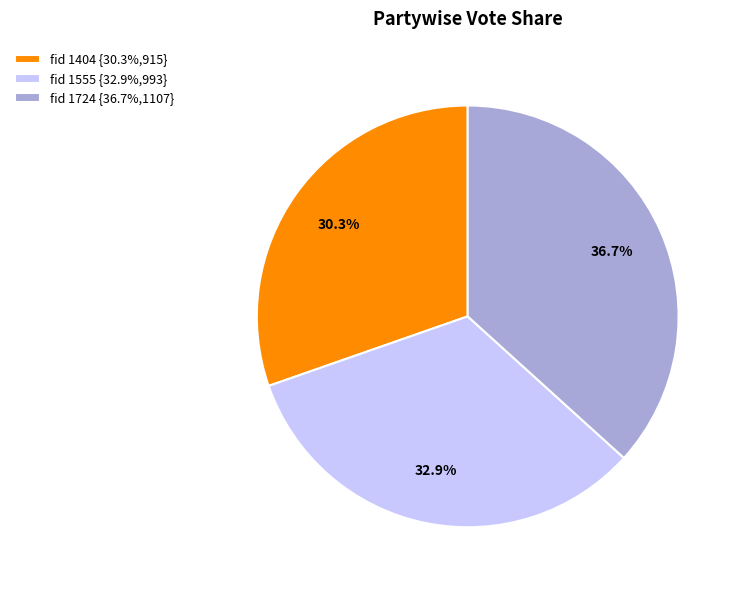

How much of the chart is everything except fid 1404 {30.3%,915}?

69.7%